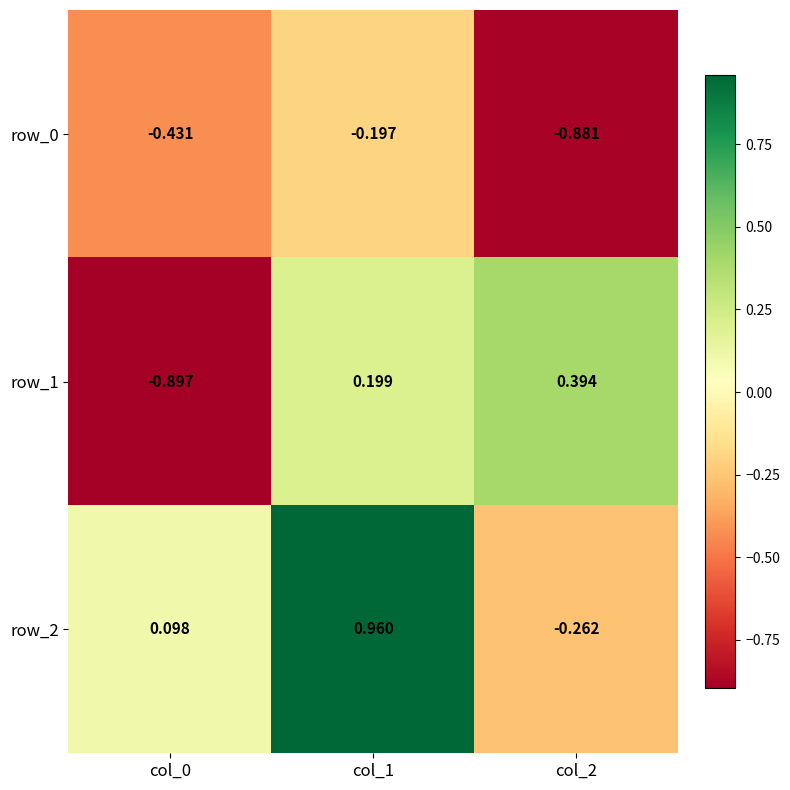

At how many categories does at least one series exceed 0?

3